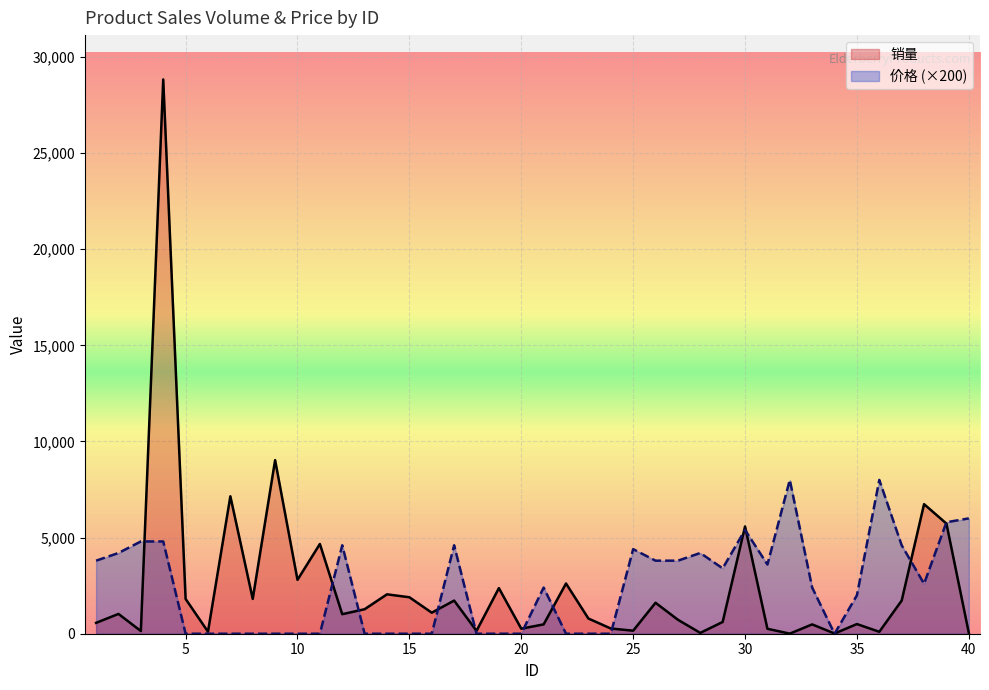

List the series in order of their peak value, lowest first.

价格 (×200), 销量